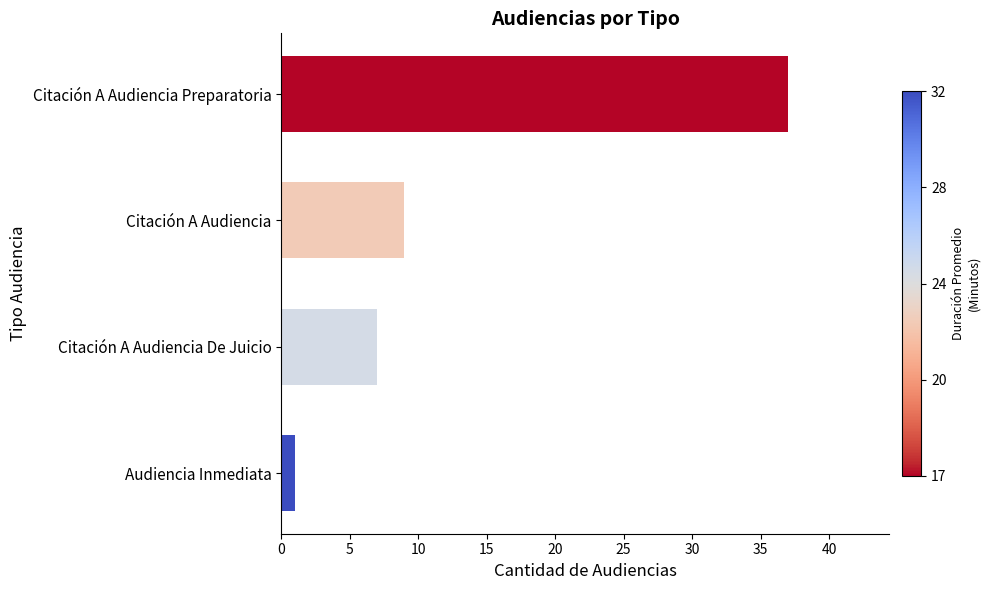

What is the difference between the values at Citación A Audiencia De Juicio and Citación A Audiencia Preparatoria?

30